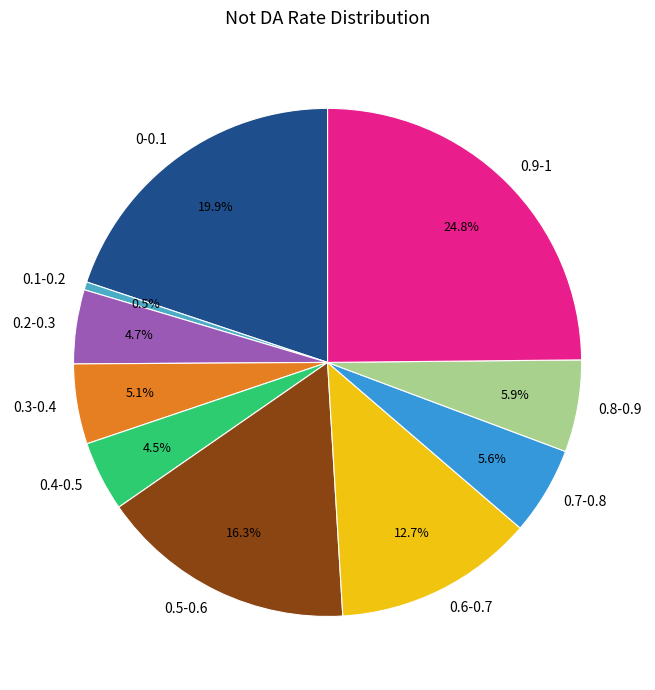

To the nearest percent, what percentage of the pie is 0.8-0.9?

6%